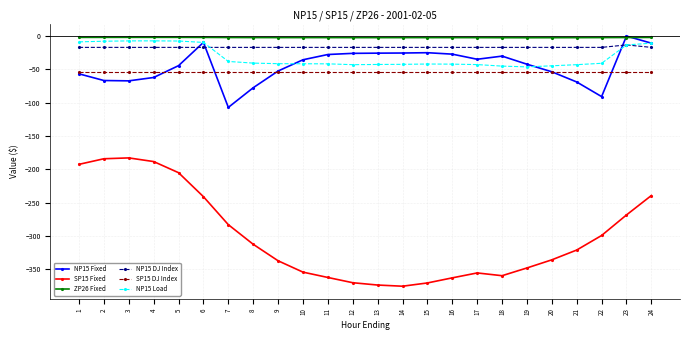

What is the difference between the ZP26 Fixed values at 23 and 18?

0.3